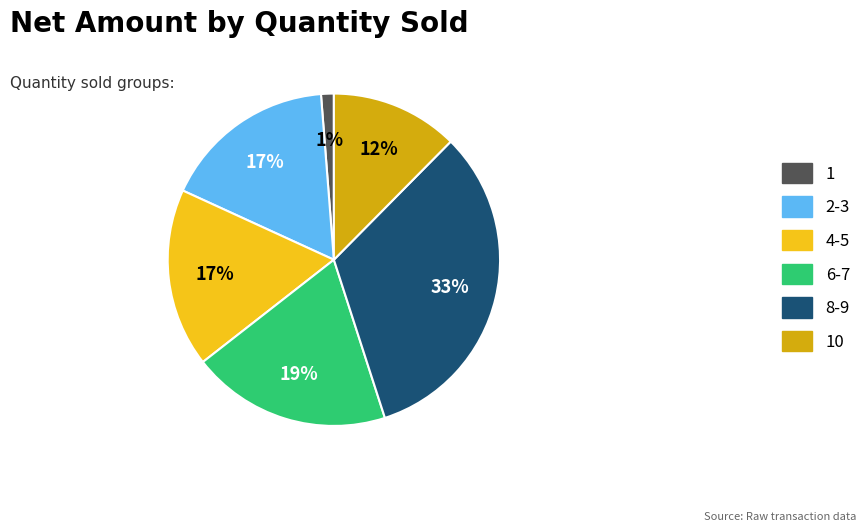

Which has a higher value, 10 or 2-3?

2-3